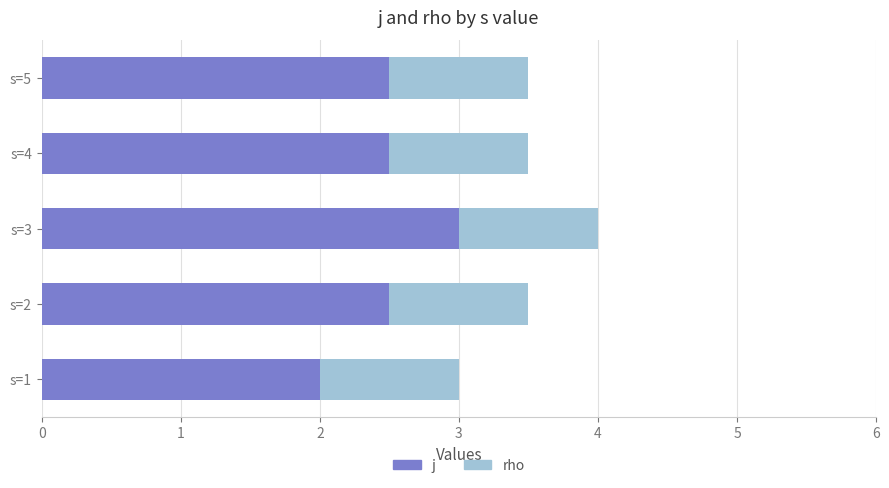

Count the number of categories in the chart.

5